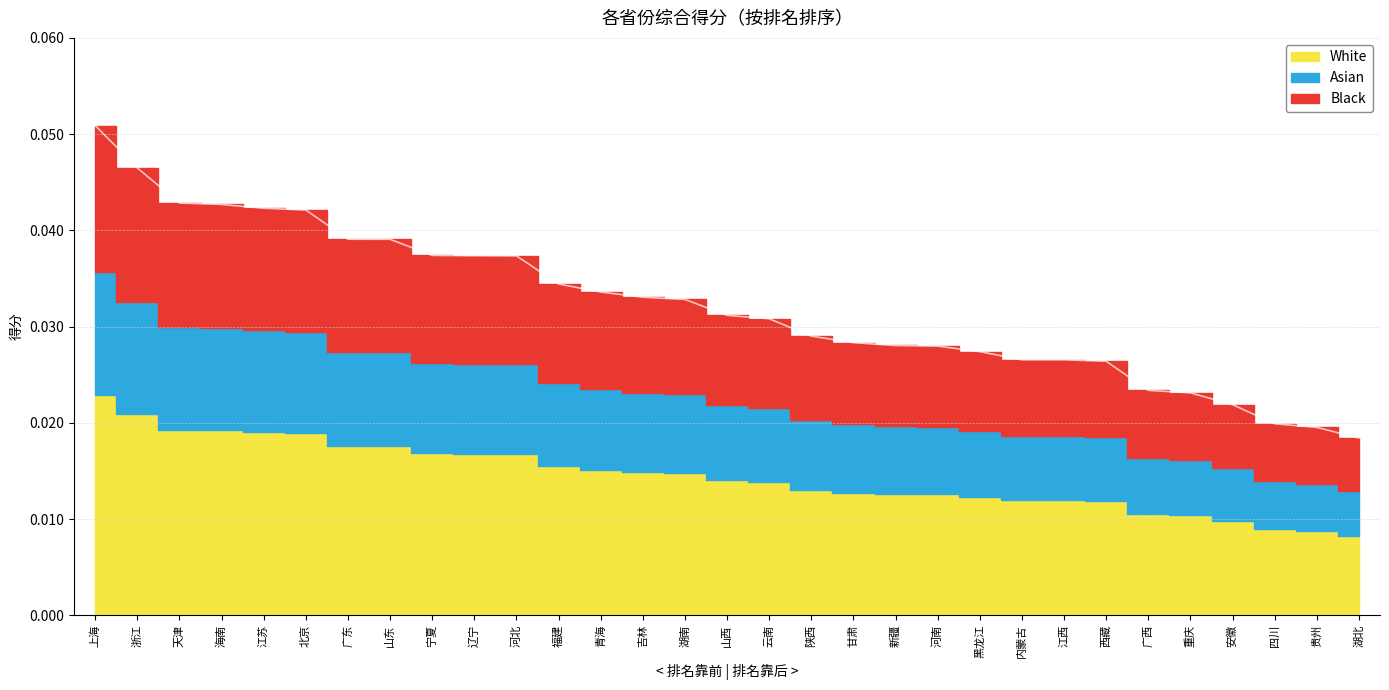

Which has a higher value, 安徽 or 湖南?

湖南